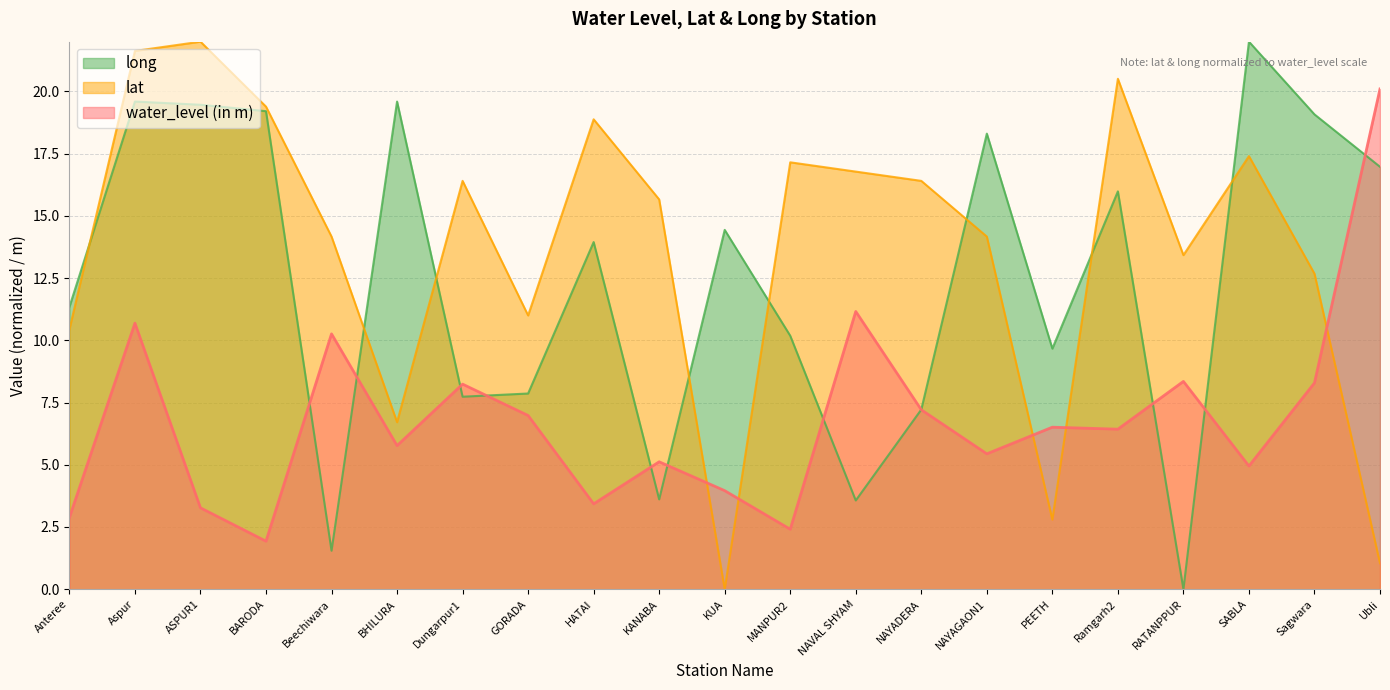

How many intersections are there between water_level (in m) and long?

11